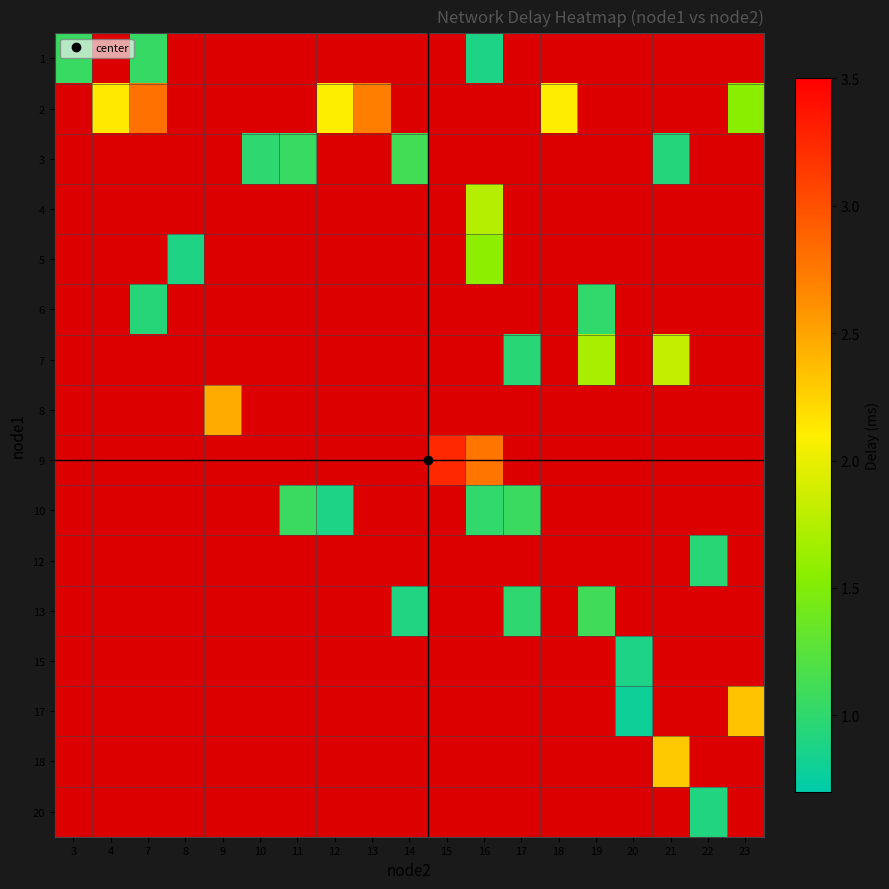

What is the greatest value displayed?

3.2